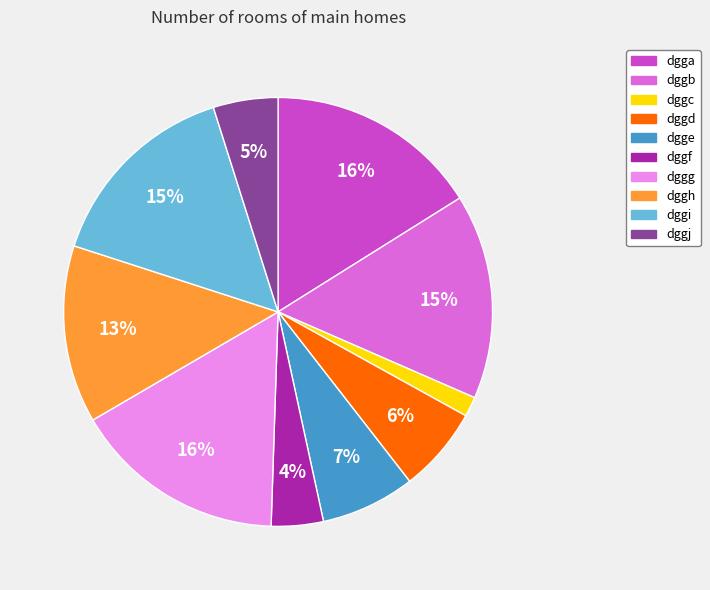

What percentage is the dggg slice, to the nearest percent?

16%